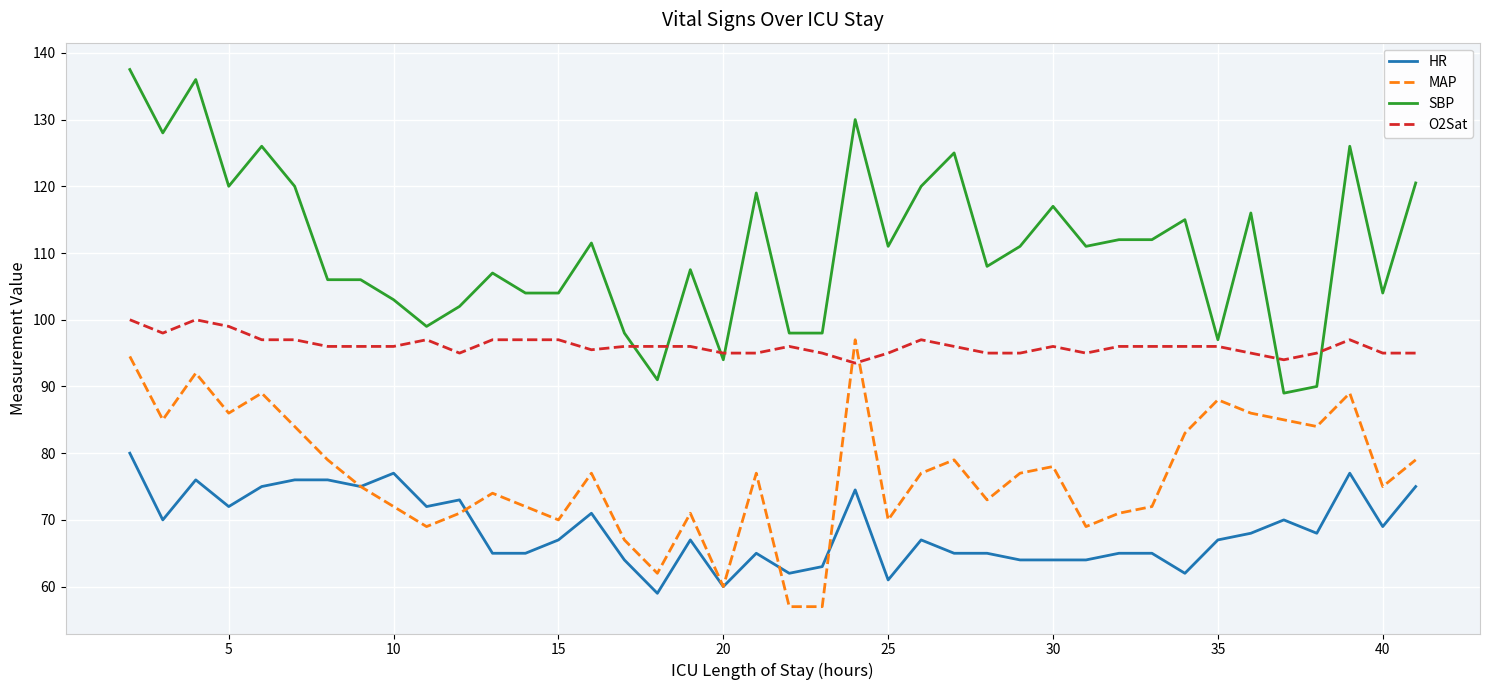

Which series has the largest total across all categories?

SBP